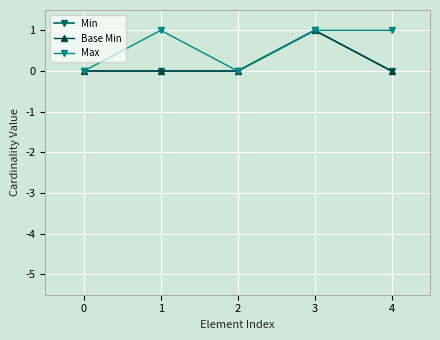

Is this an area chart (filled region under the line)?

No